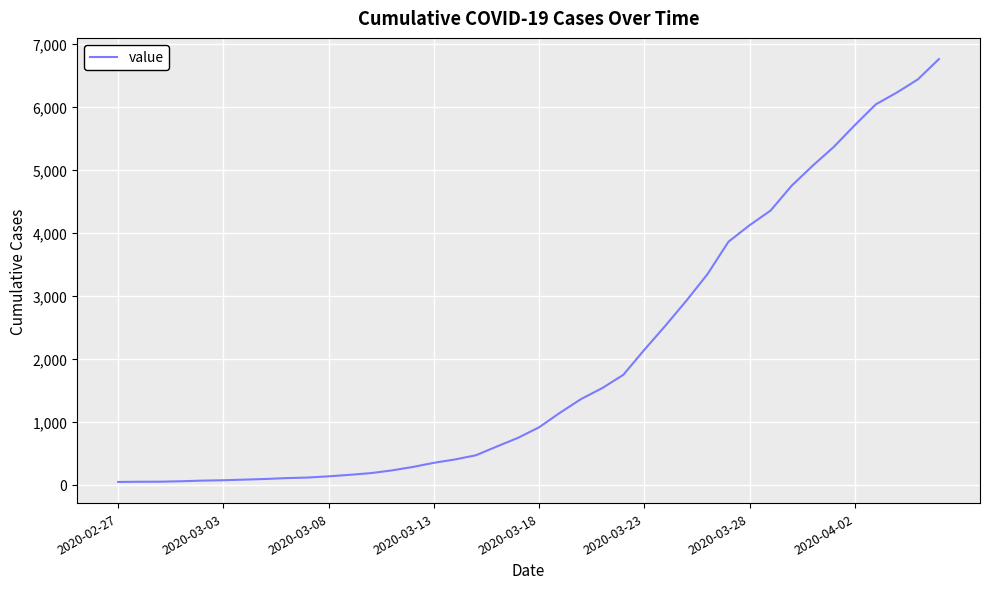

What is the difference between the maximum and minimum values?

6719